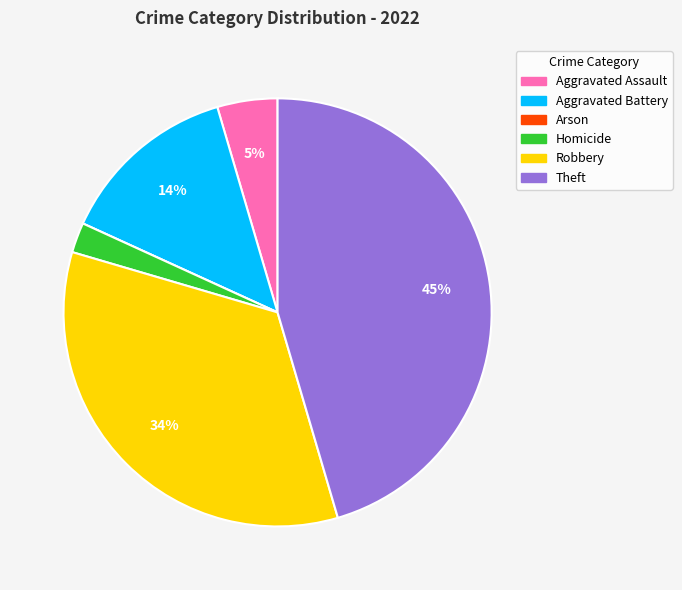

To the nearest percent, what is the difference between the largest and smallest slice percentages?

45%